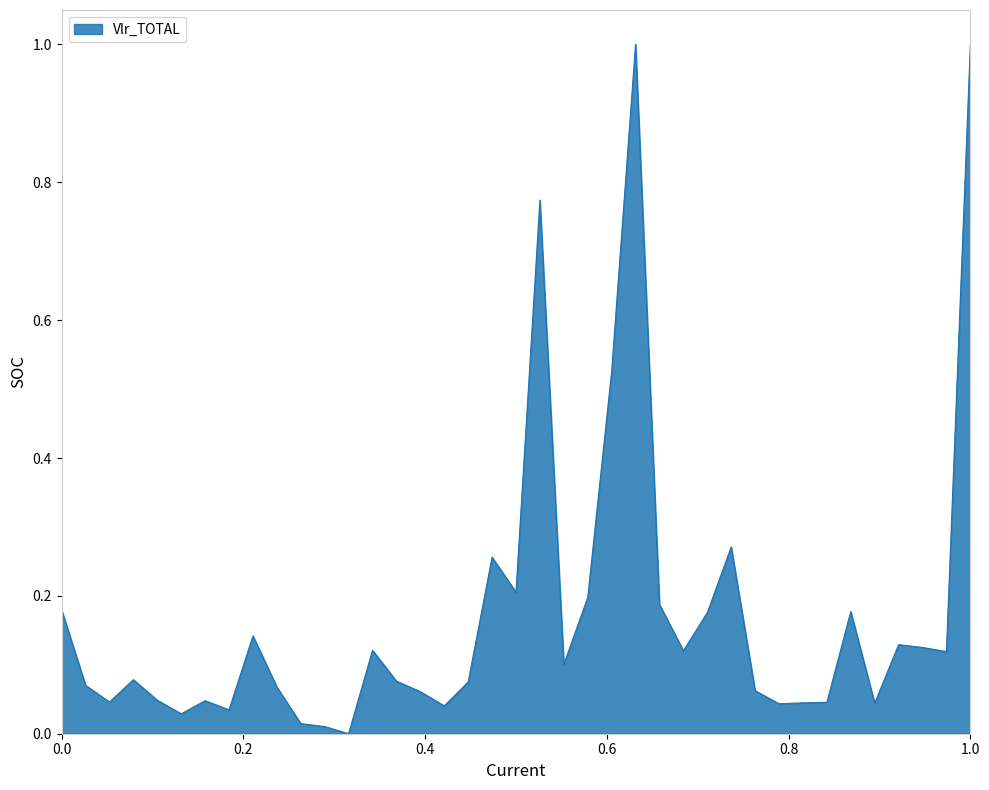

What is the difference between the maximum and minimum values?

1.0